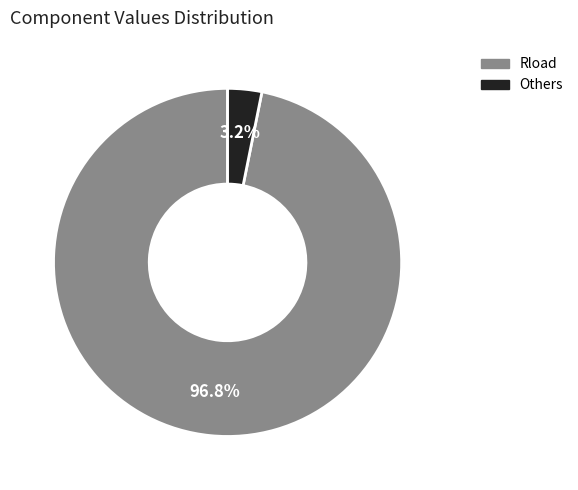

Is there any slice that represents more than half of the pie?

Yes